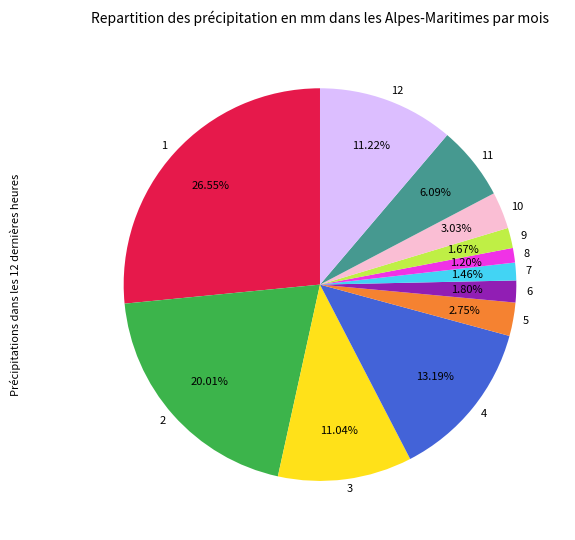

Approximately how many times larger is the value at 8 compared to 10?

0.4